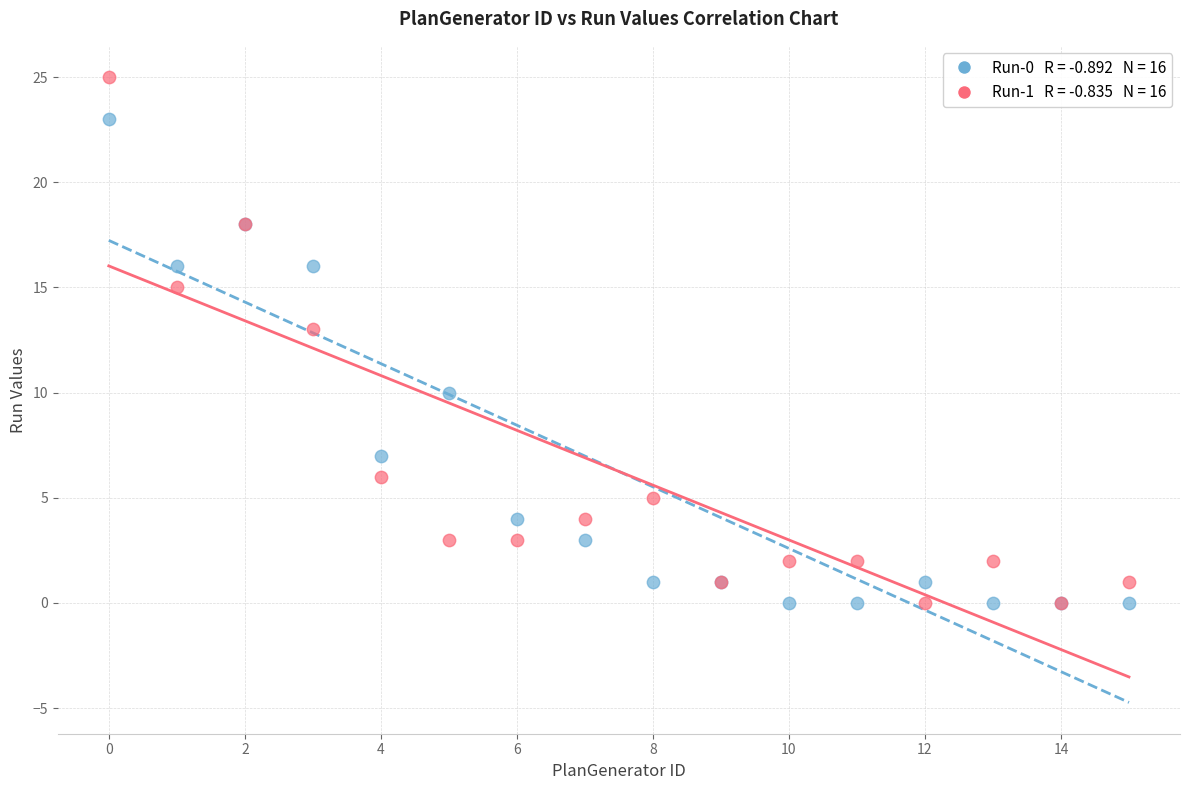

Across all series, what Y value is closest to 12?

13